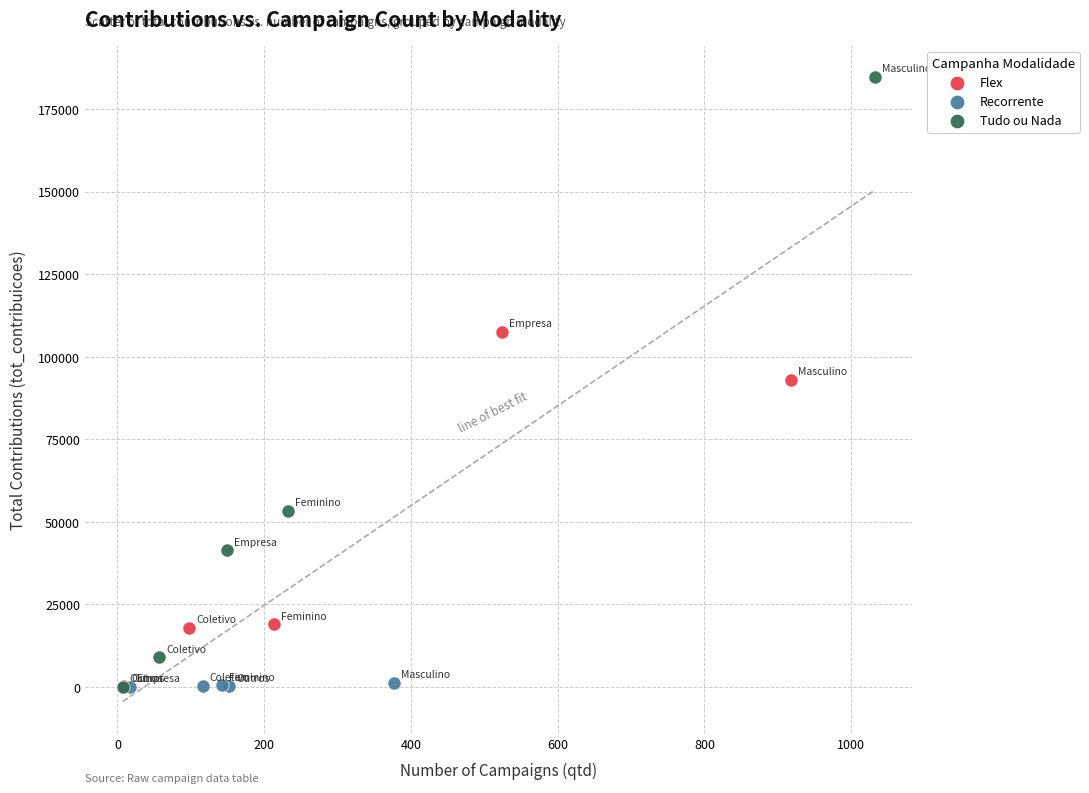

Which series reaches the maximum Y coordinate?

Tudo ou Nada